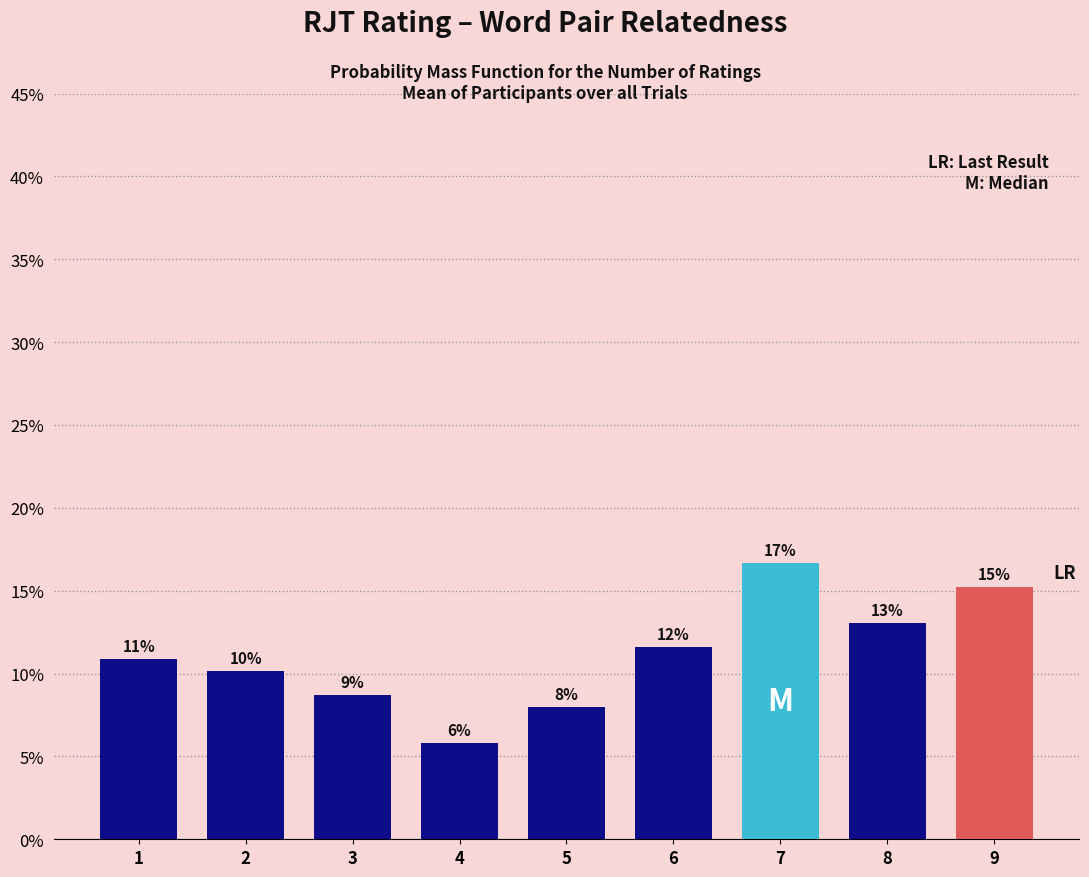

What is the sum of the values at 7 and 4?

22.5